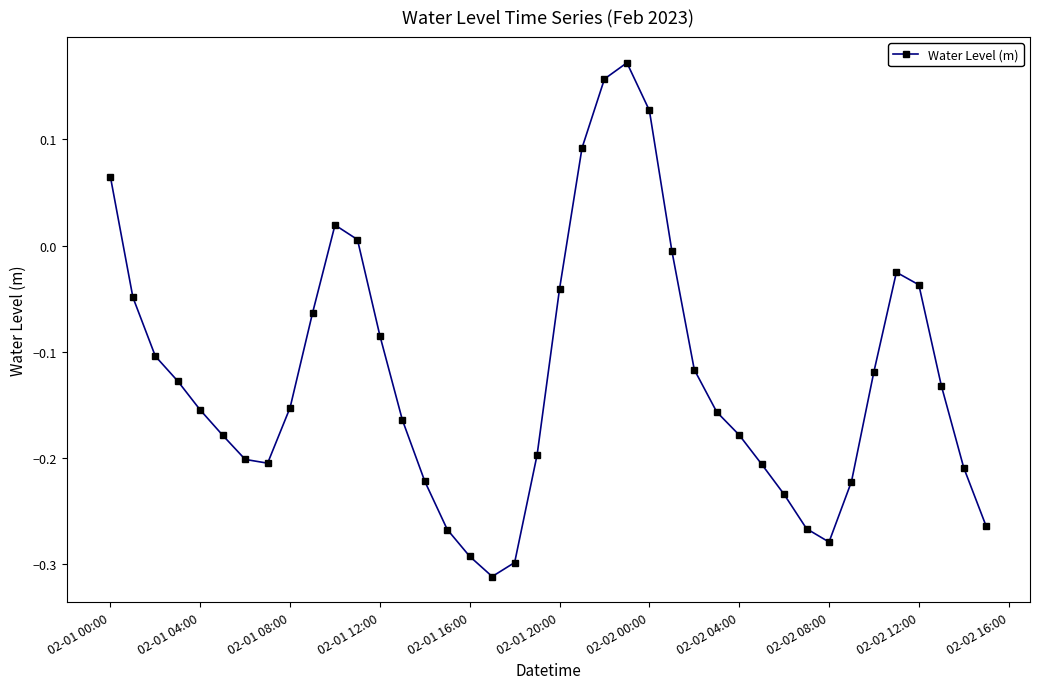

How many interior local peaks (higher than both neighbors) does the data have?

3